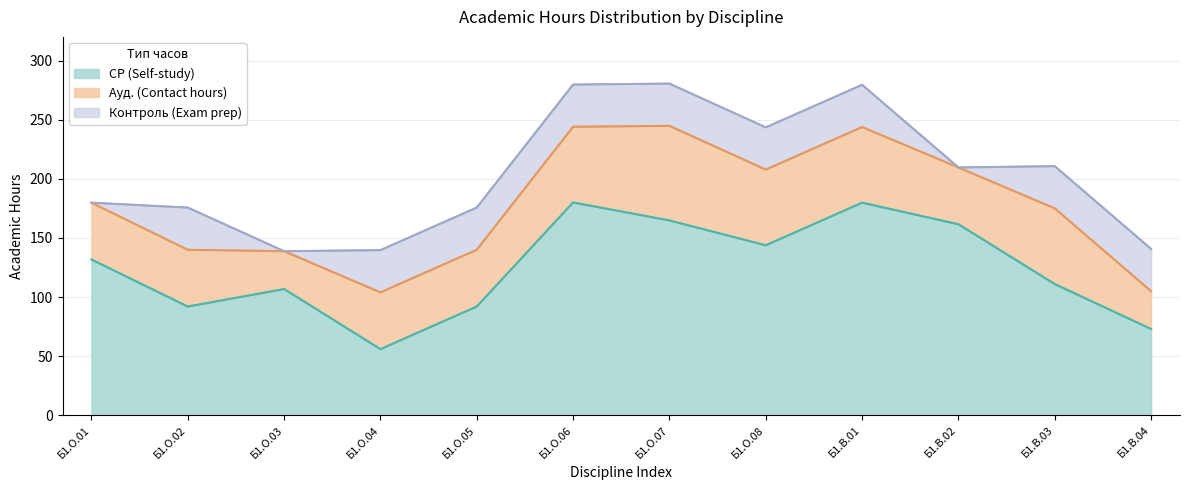

How many data points in Контроль are above 35?

9